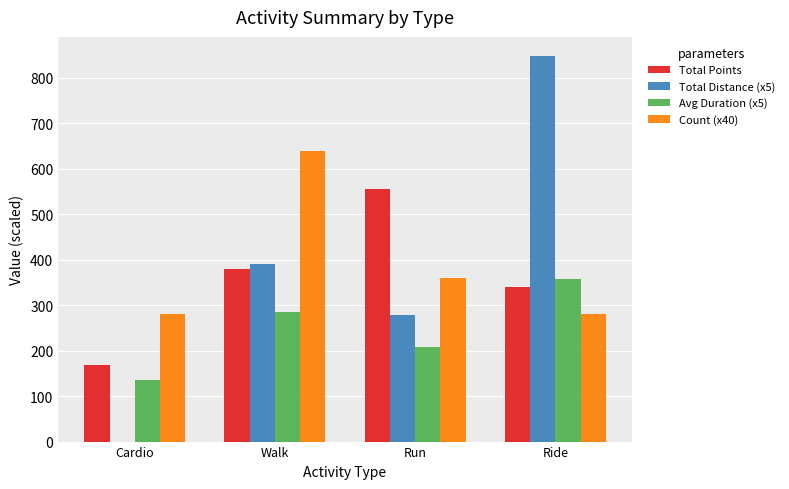

Which series changed the most between Cardio and Run?

Total Points